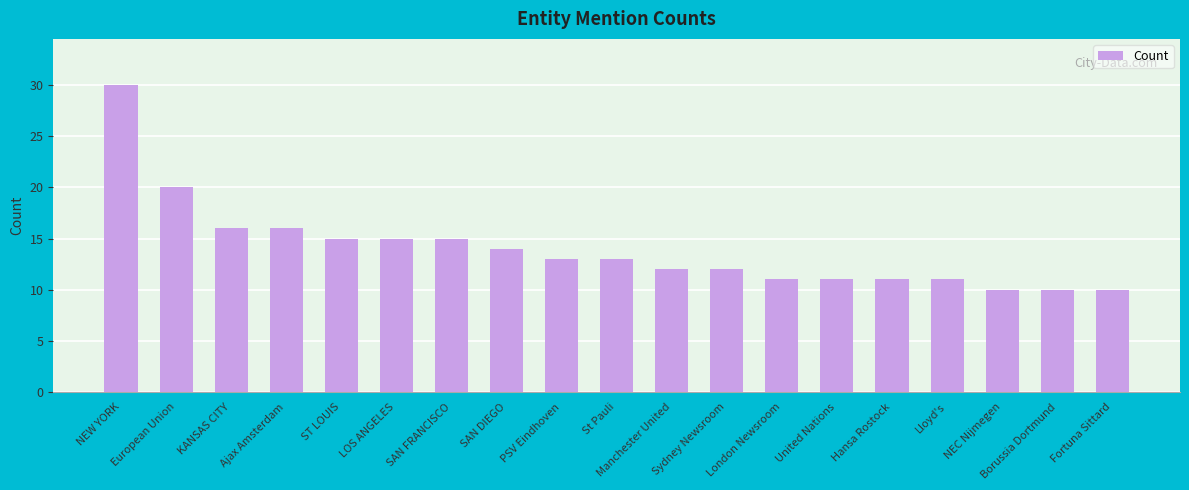

Is it true that the value at Fortuna Sittard is 10?

True